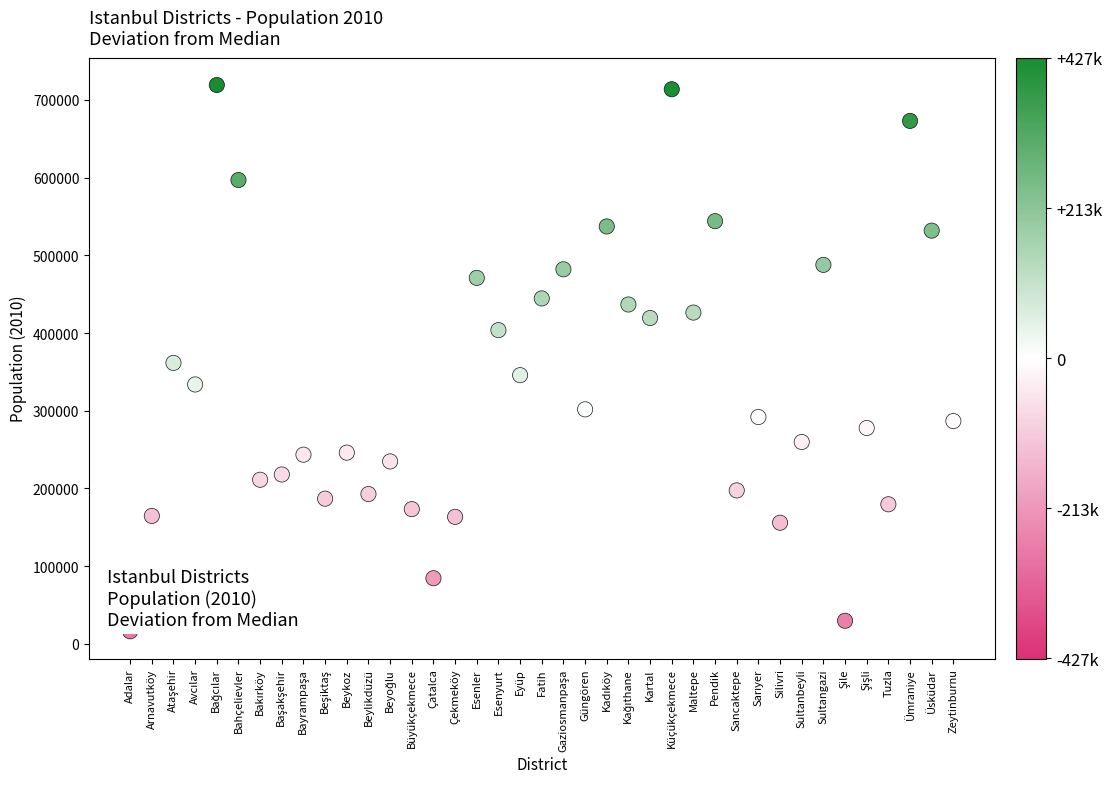

What is the range of Y values (max minus min)?

703101